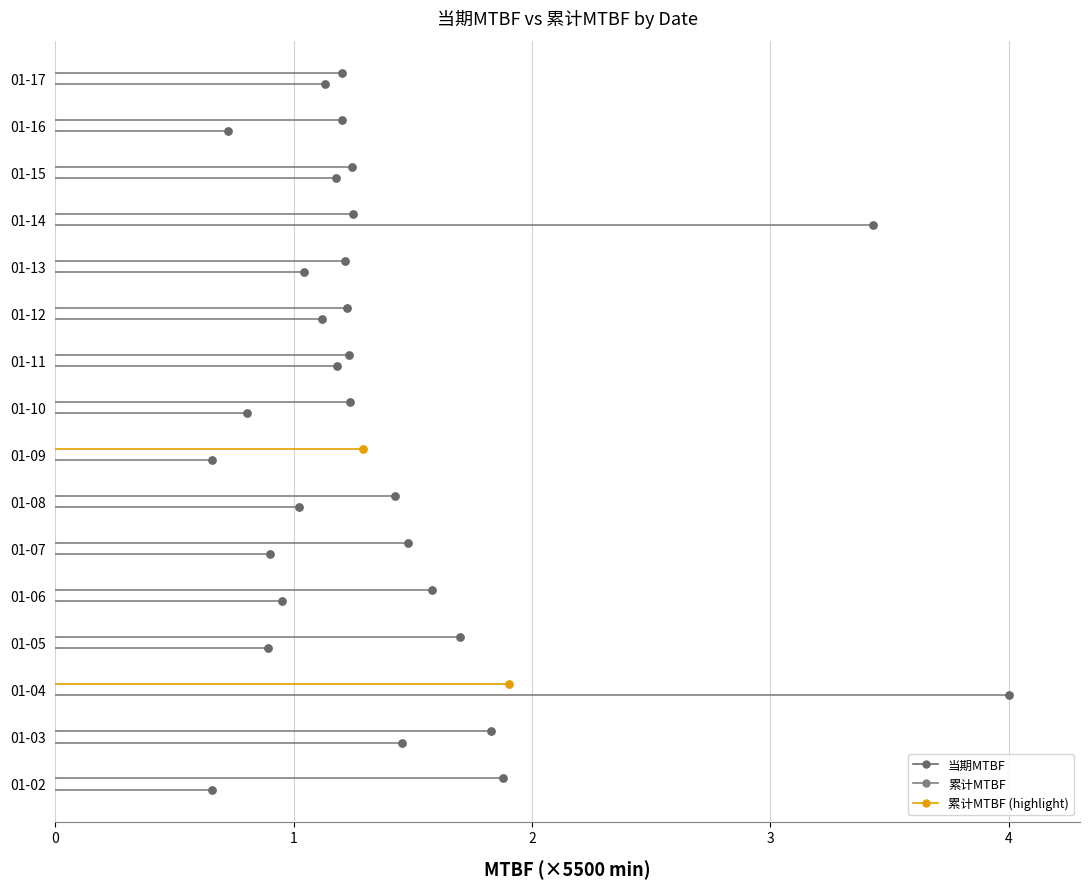

Which series has the largest total across all categories?

累计MTBF